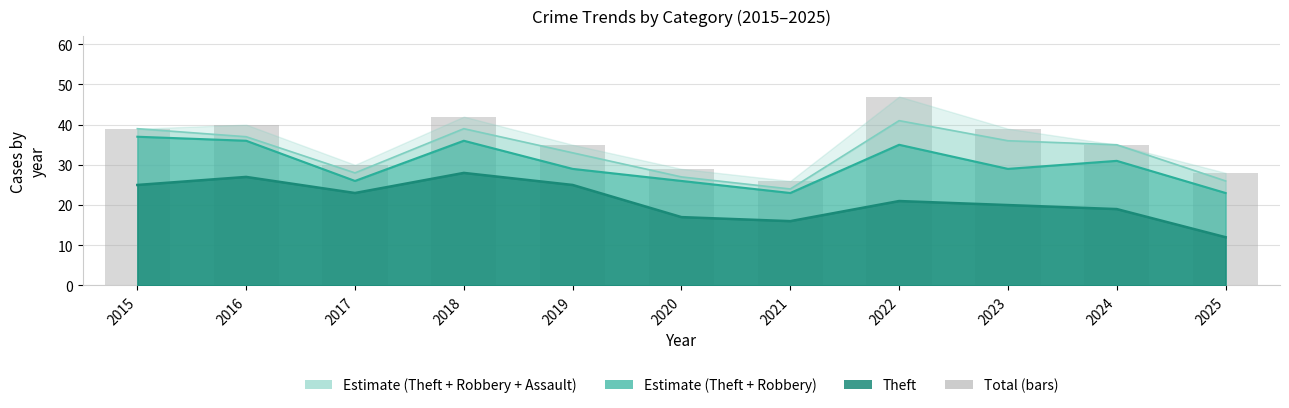

What is the smallest value displayed?

26